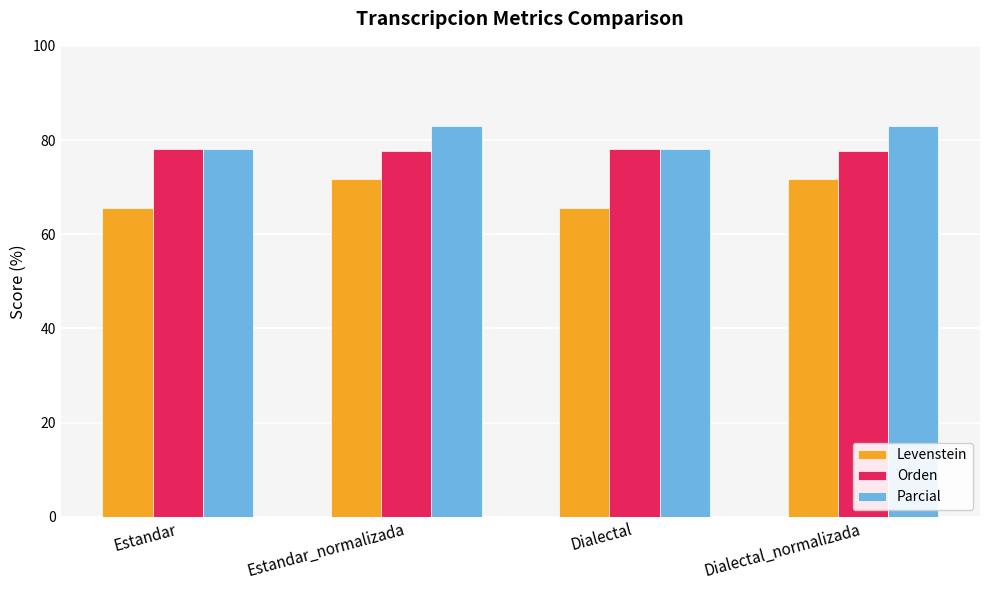

Reading right to left, list all the values displayed in this chart.

Levenstein: 71.6	65.5	71.6	65.5
Orden: 77.7	78.2	77.7	78.2
Parcial: 83.0	78.2	83.0	78.2